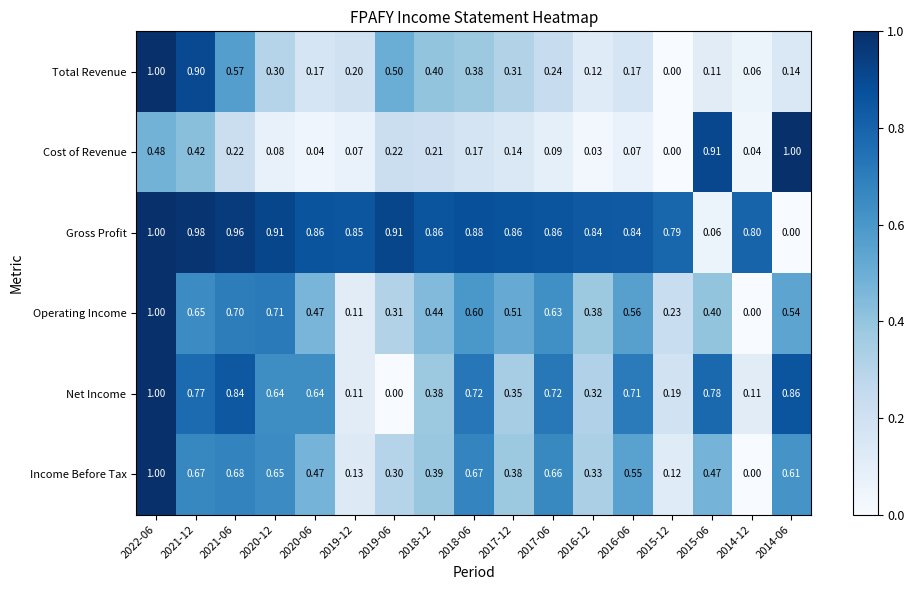

Is the value of Net Income at 2015-12 greater than the value of Income Before Tax at 2016-06?

No